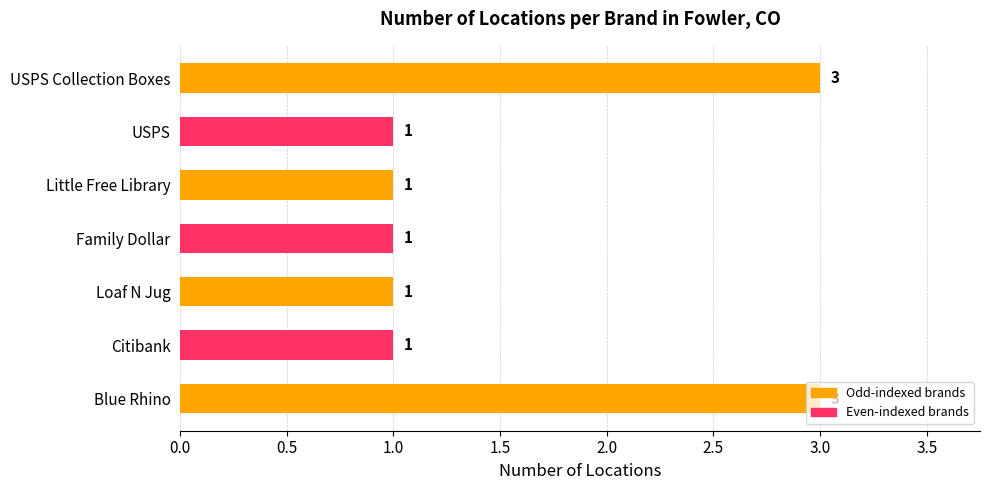

The chart shows a value of 2 at Family Dollar. True or false?

False